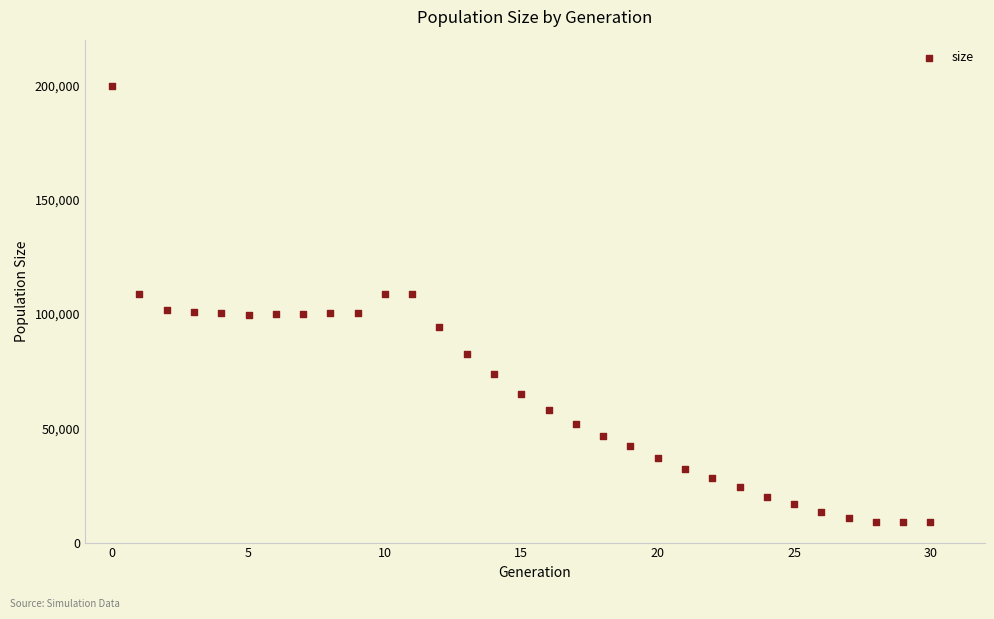

What is the range of Y values (max minus min)?

190725